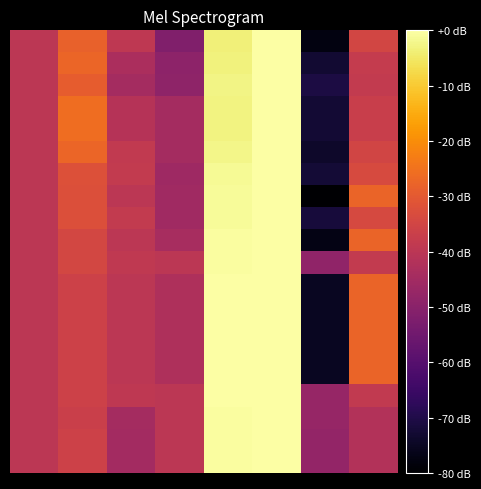

How many distinct data groups are displayed?

20